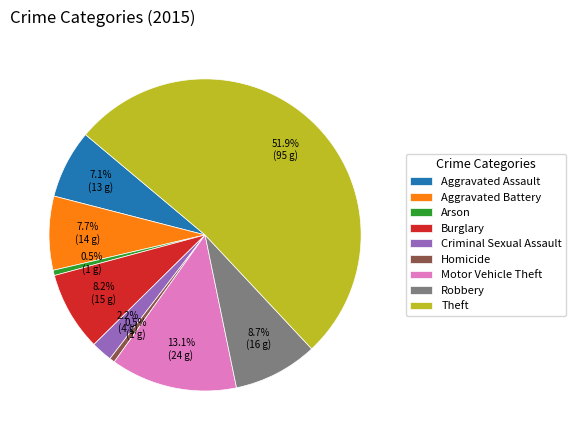

To the nearest percent, what is the difference between the largest and smallest slice percentages?

51%